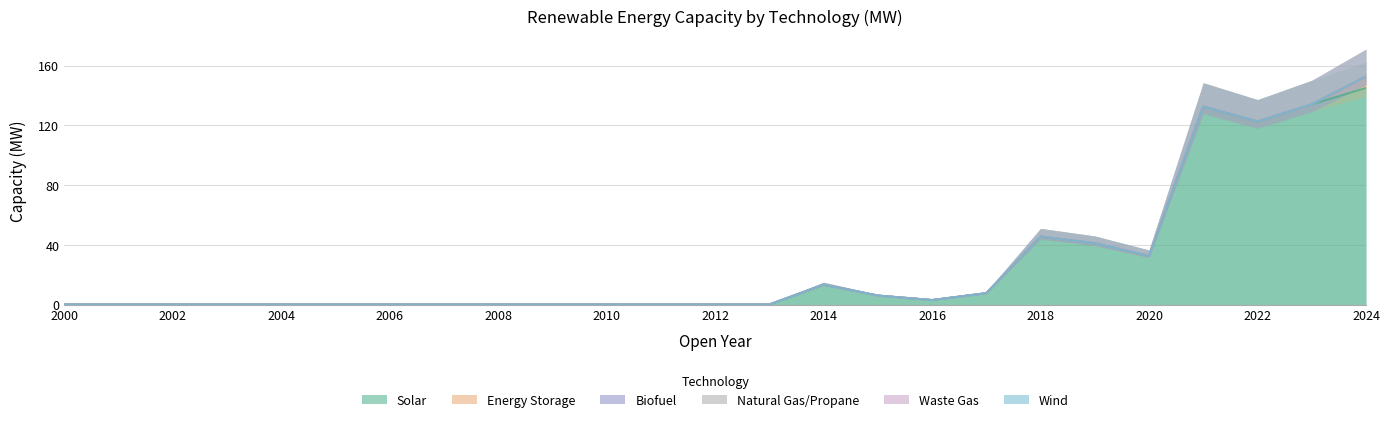

Which series has the largest range (max minus min)?

Solar